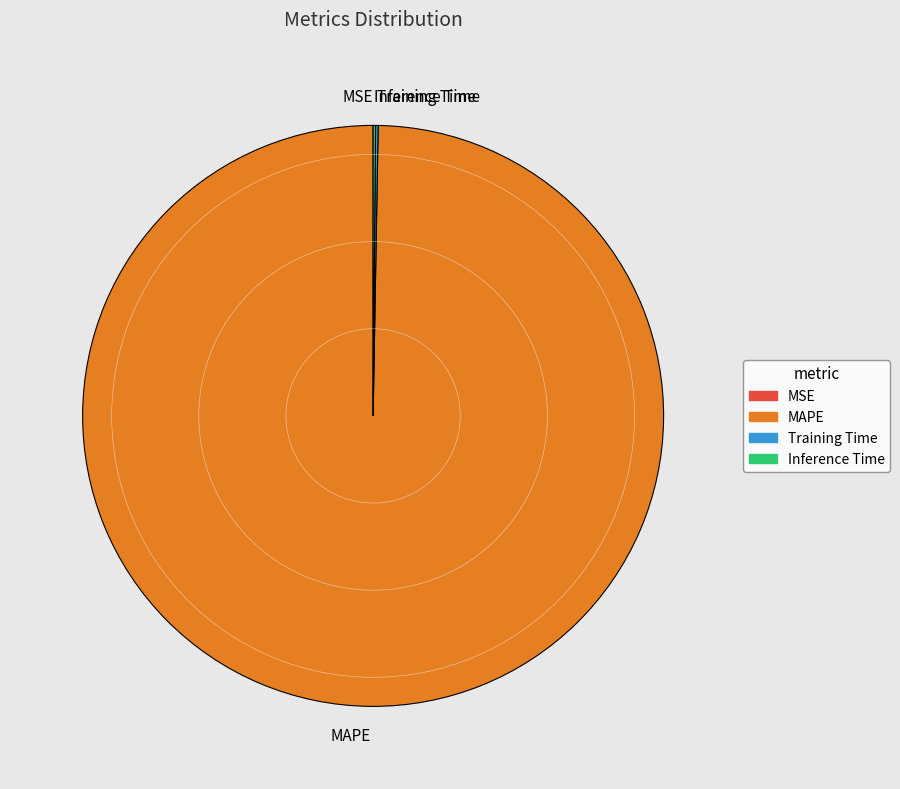

Does any single category account for the majority?

Yes